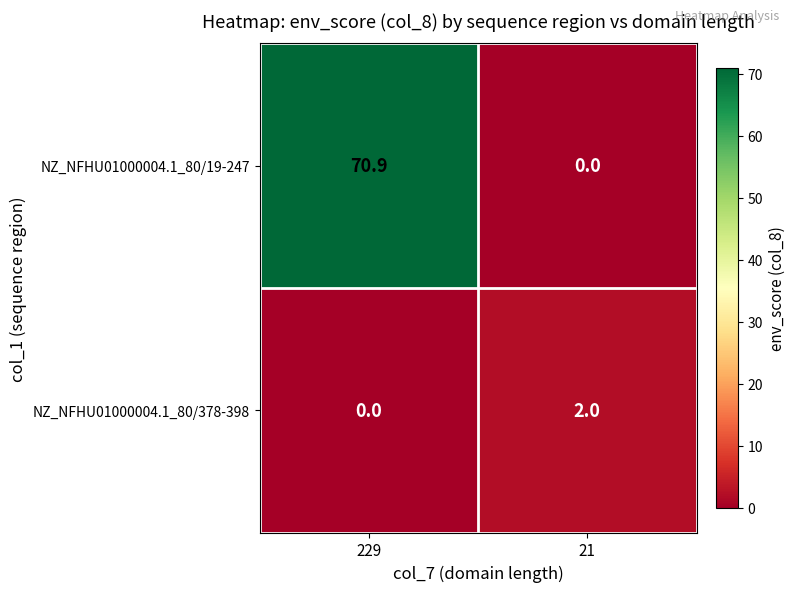

What is the sum of the NZ_NFHU01000004.1_80/19-247 values at 229 and 21?

70.9